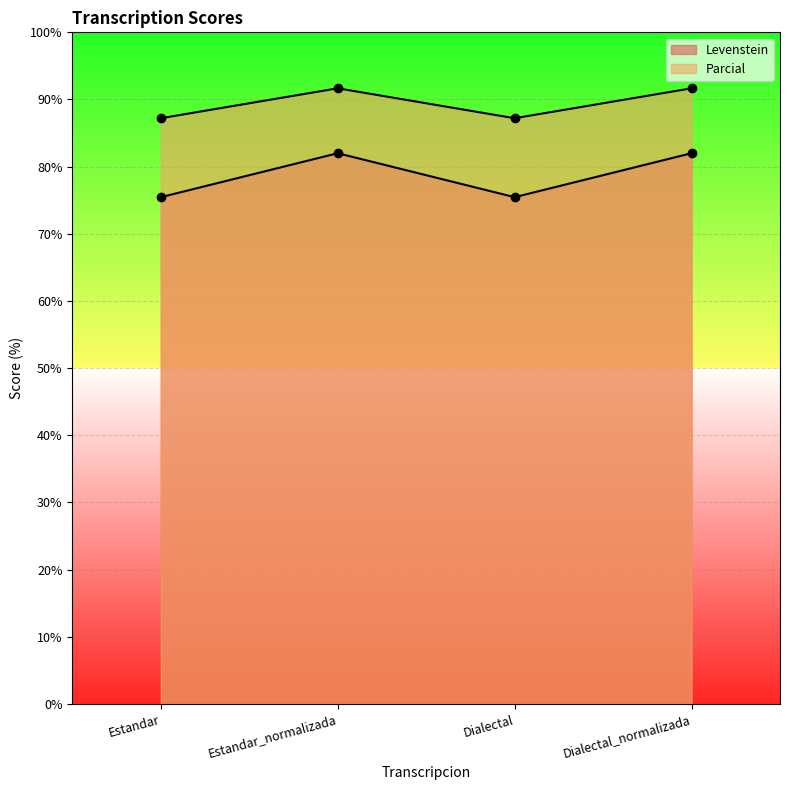

What position from the right is Estandar?

4